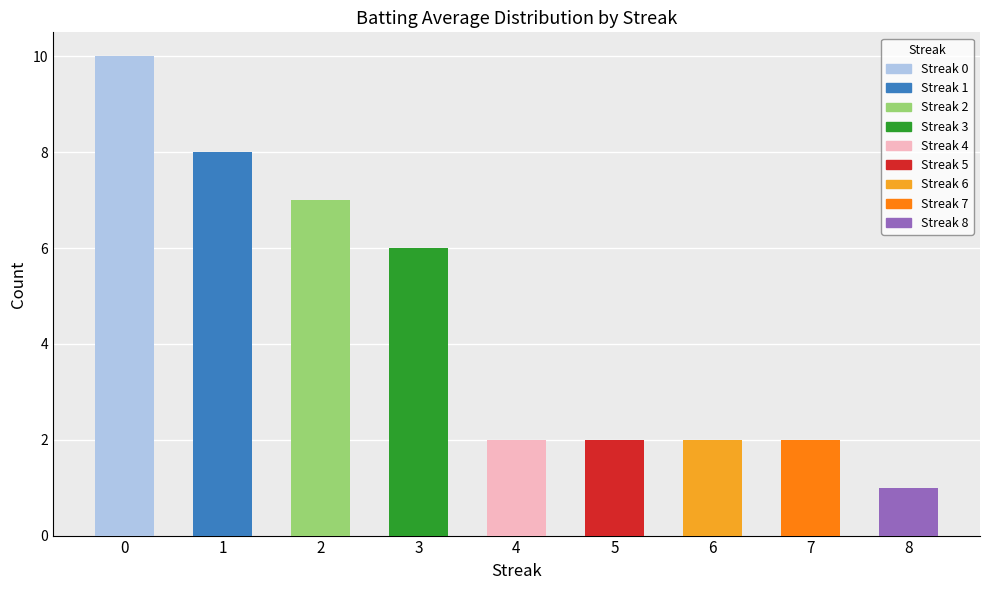

List the labels in order of value, smallest first.

8, 4, 5, 6, 7, 3, 2, 1, 0